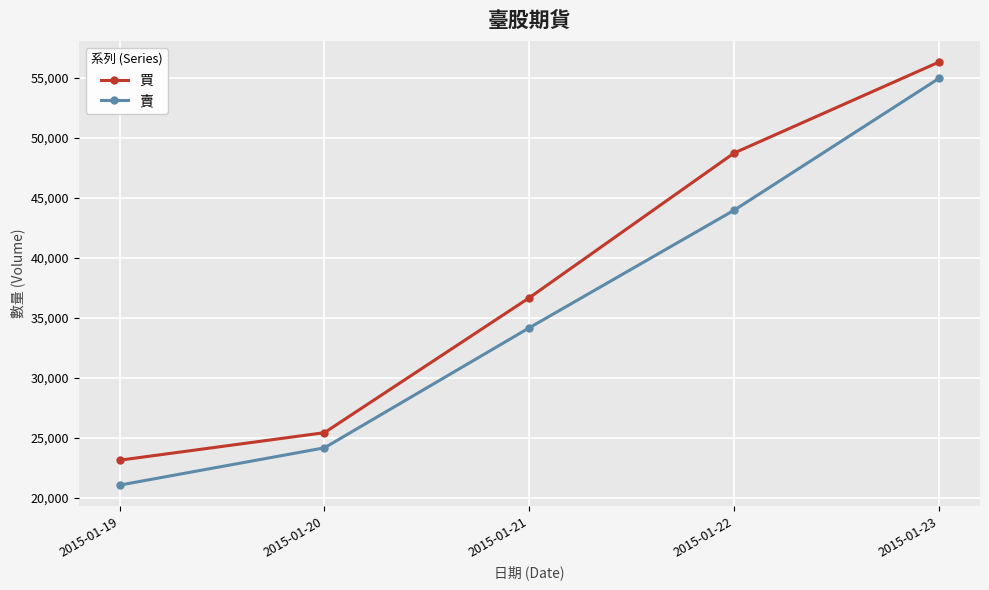

Is it true that 賣 equals 54936 at 2015-01-23?

True